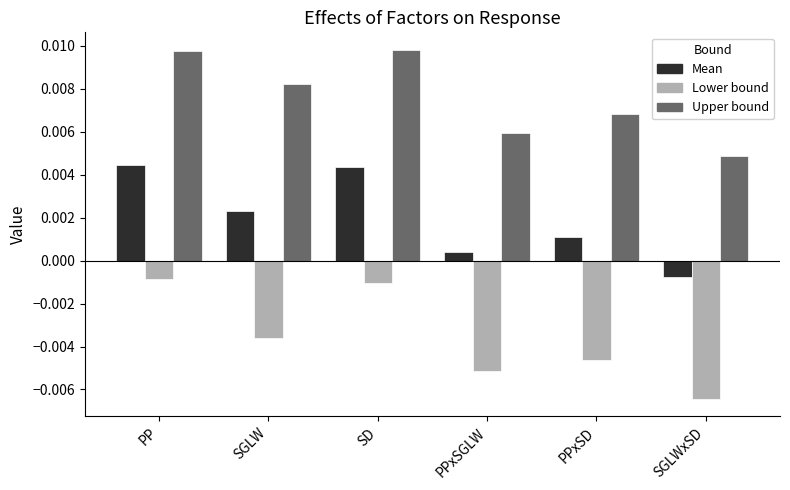

How many positive values does the Mean series have?

5